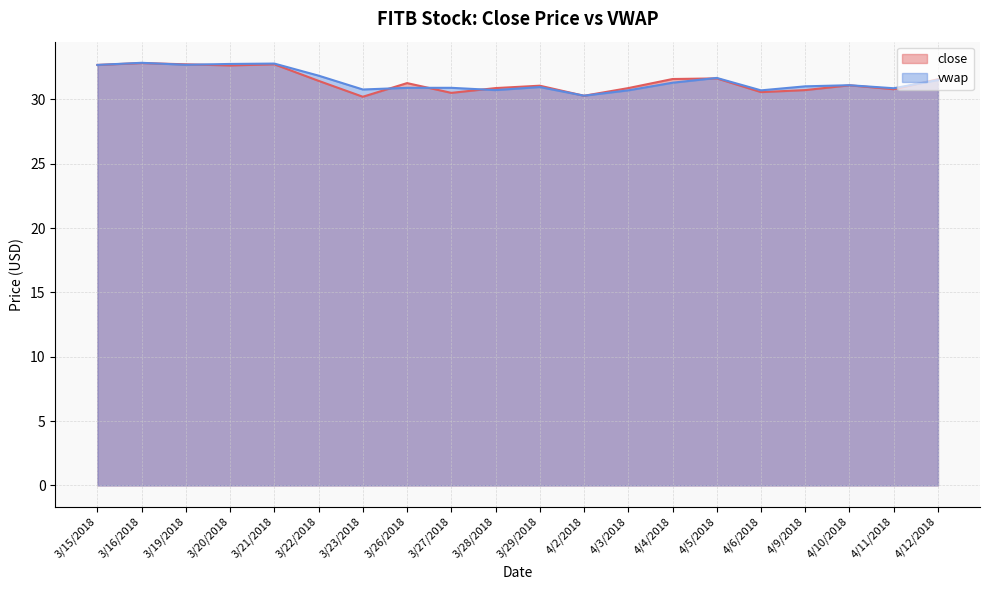

At which category is the sum across all series the highest?

3/16/2018